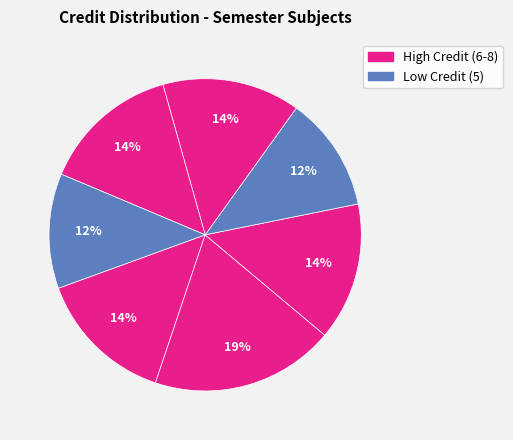

How many segments does this pie chart have?

7